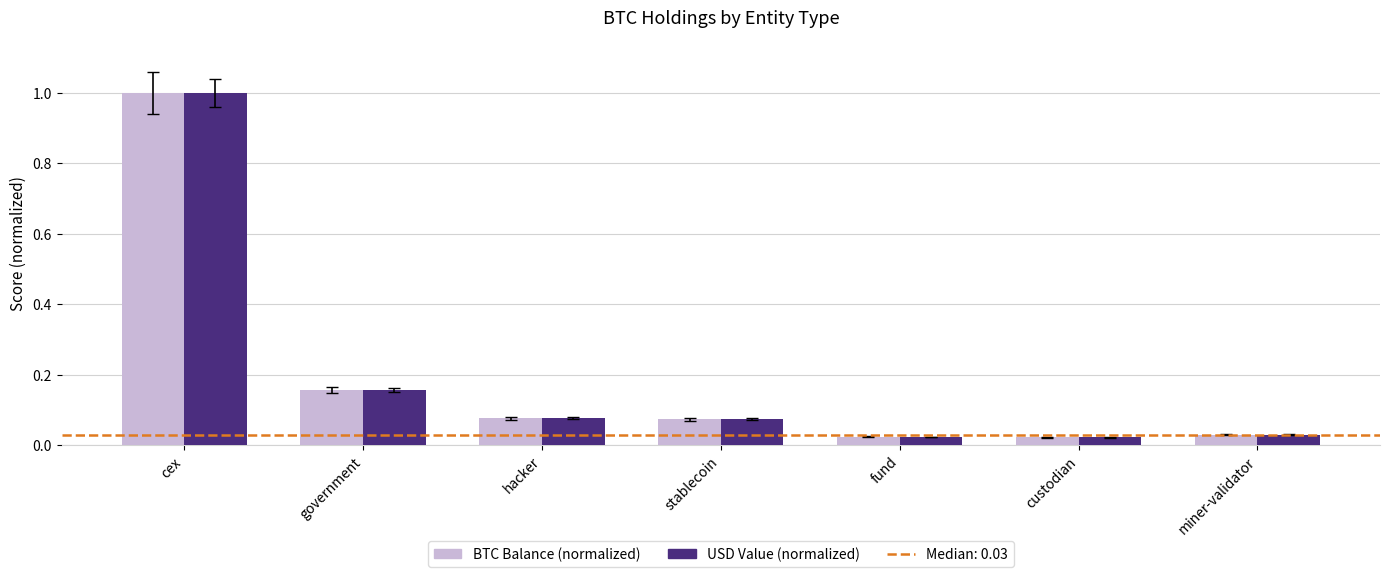

True or false: USD Value (normalized) has a value of 1.0 at cex.

True